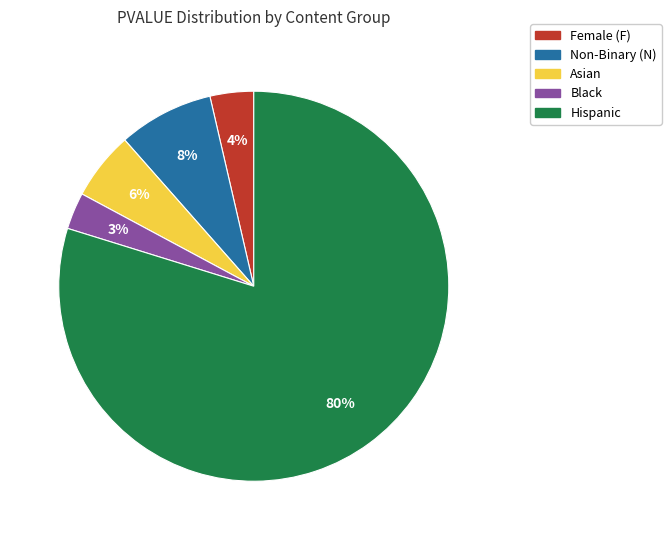

Is the sum of Female (F) and Asian greater than half?

No